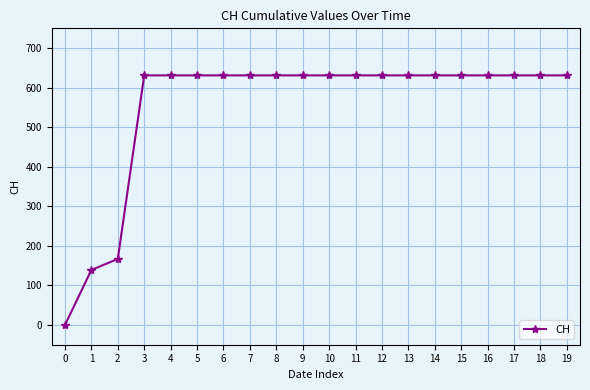

Reading left to right, what are all the values shown in this chart?

0	139	167	631	631	631	631	631	631	631	631	631	631	631	631	631	631	631	631	631